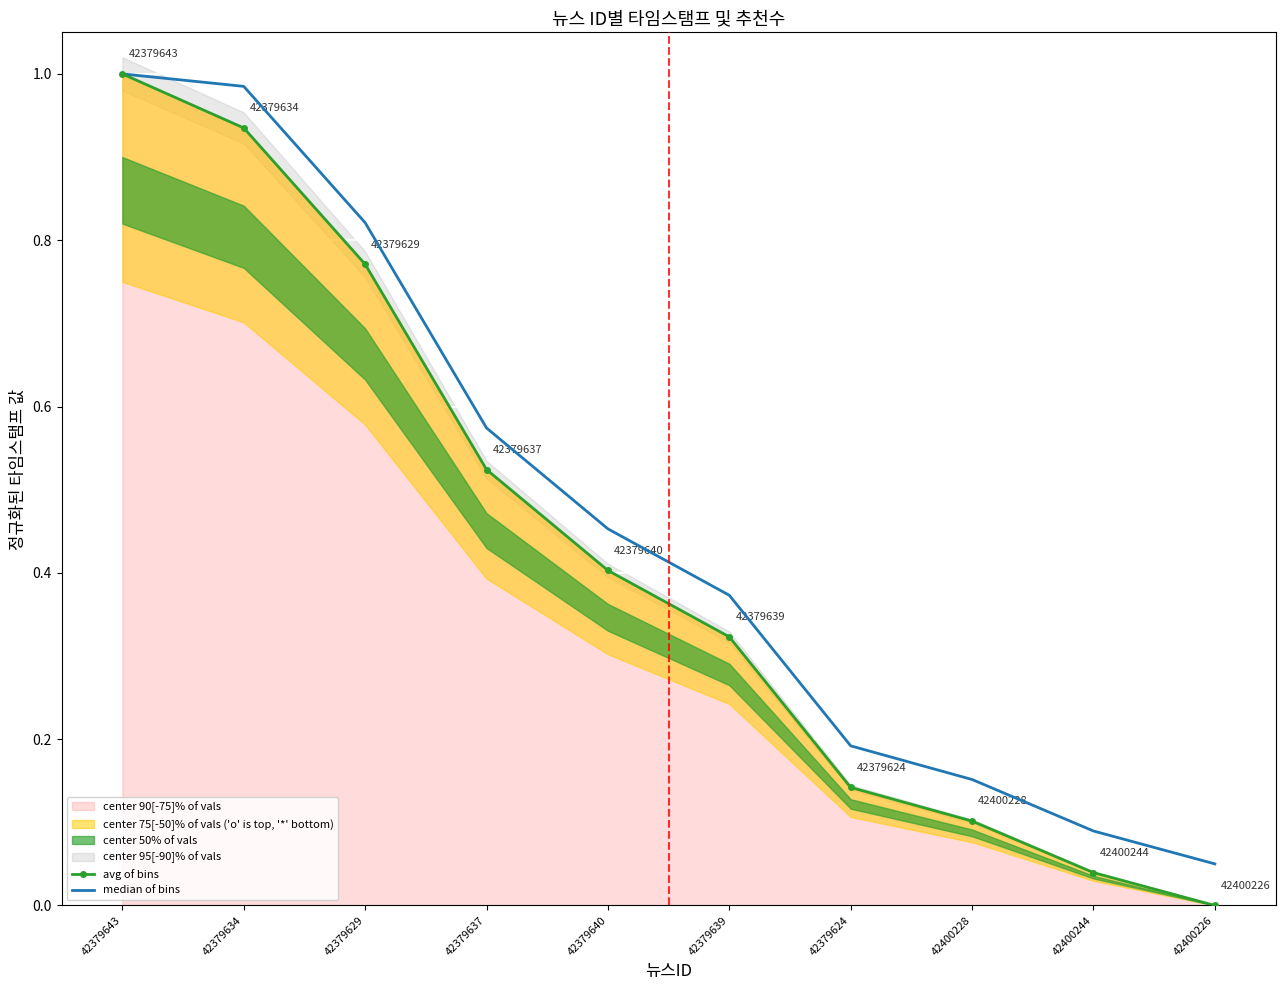

At how many categories does at least one series exceed 0?

10